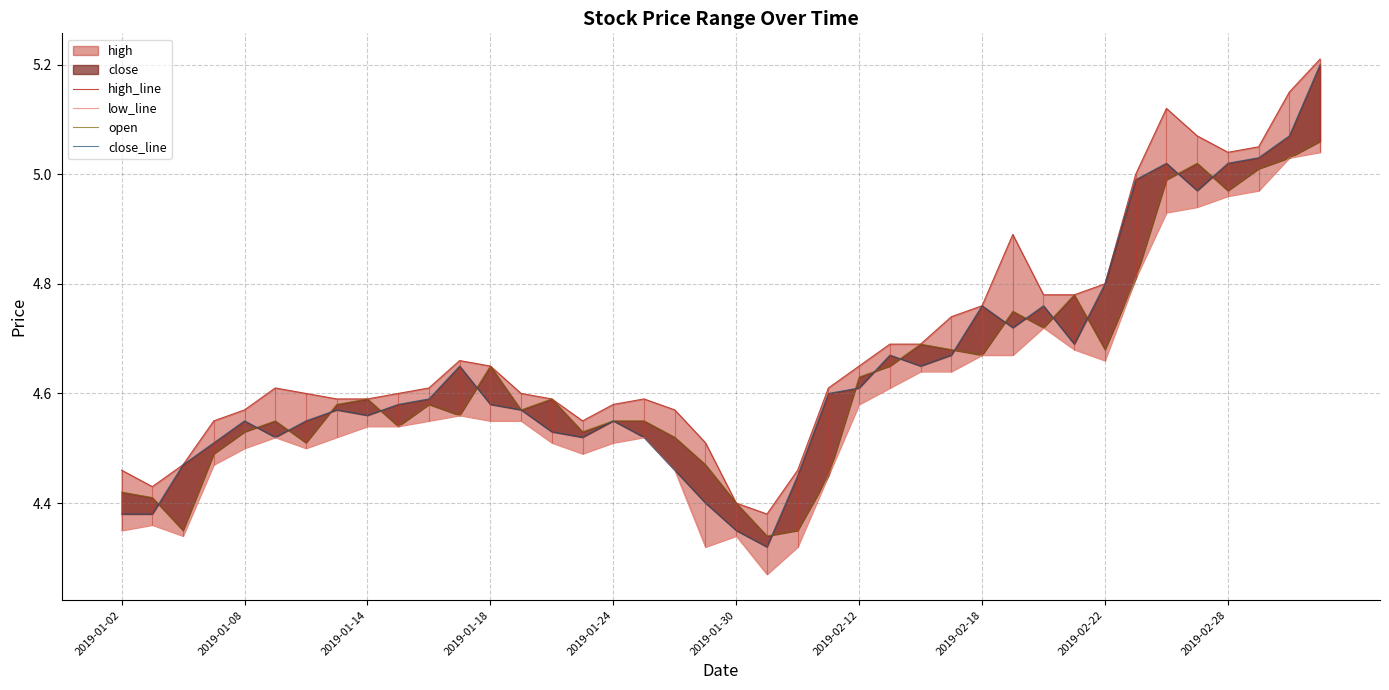

At 17, list the series in order from smallest to largest.

low_line, close_line, open, high_line